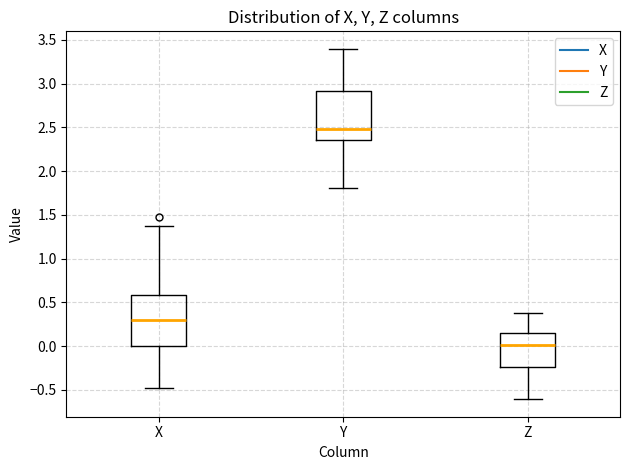

Which box has the lowest median line?

Z